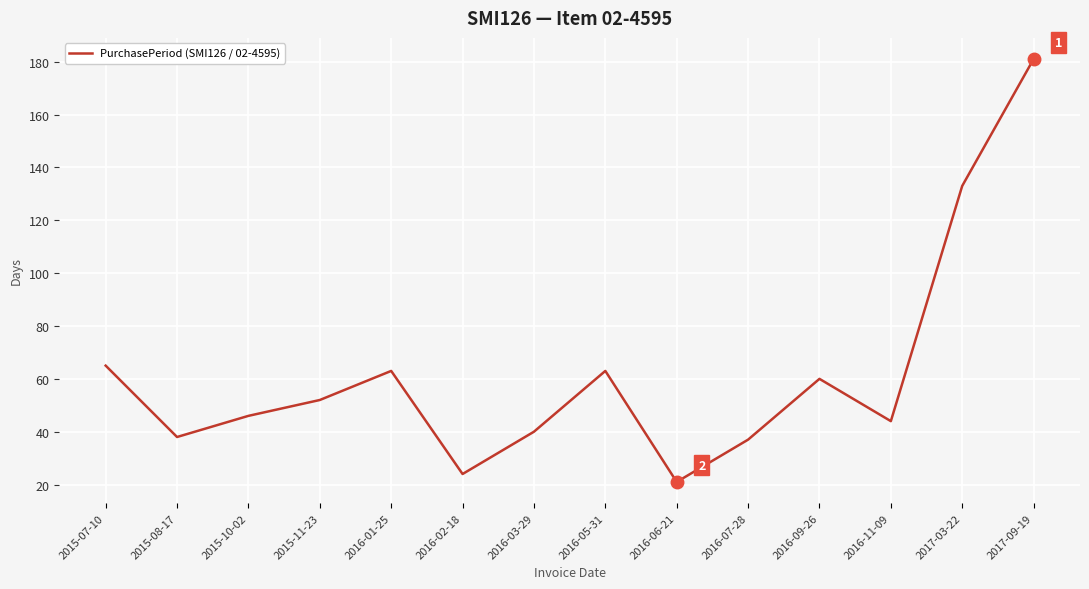

At which category does the data reach its first local peak?

2016-01-25